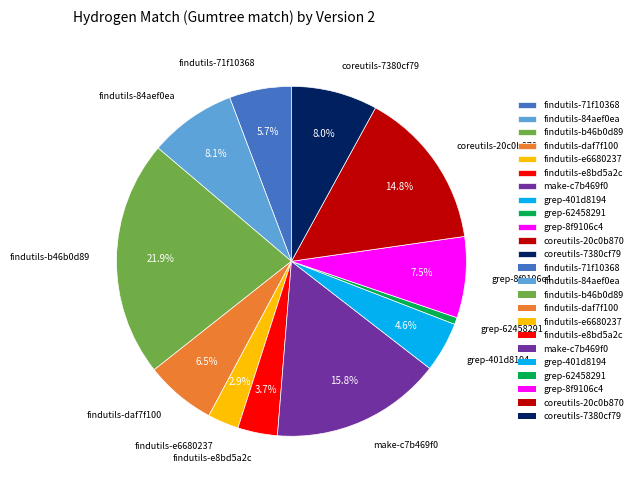

How much of the chart is everything except grep-8f9106c4?

92.5%